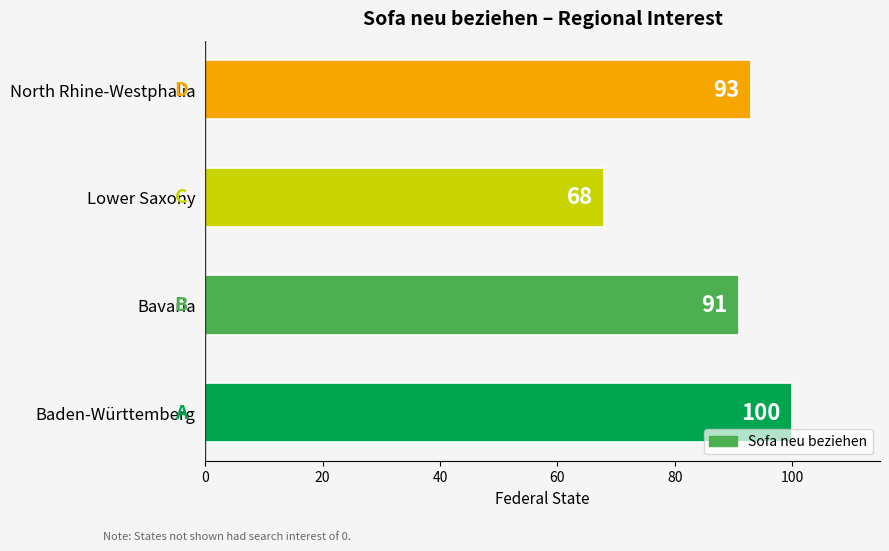

What is the sum of all values?

352